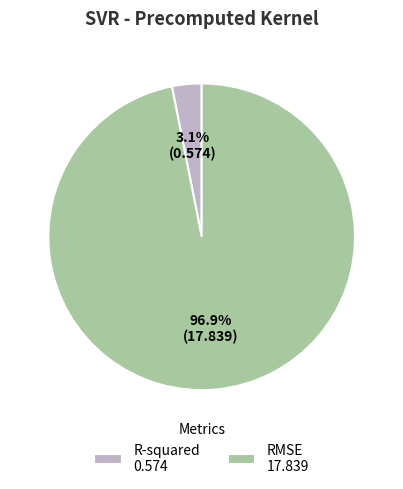

Which category accounts for the majority?

RMSE